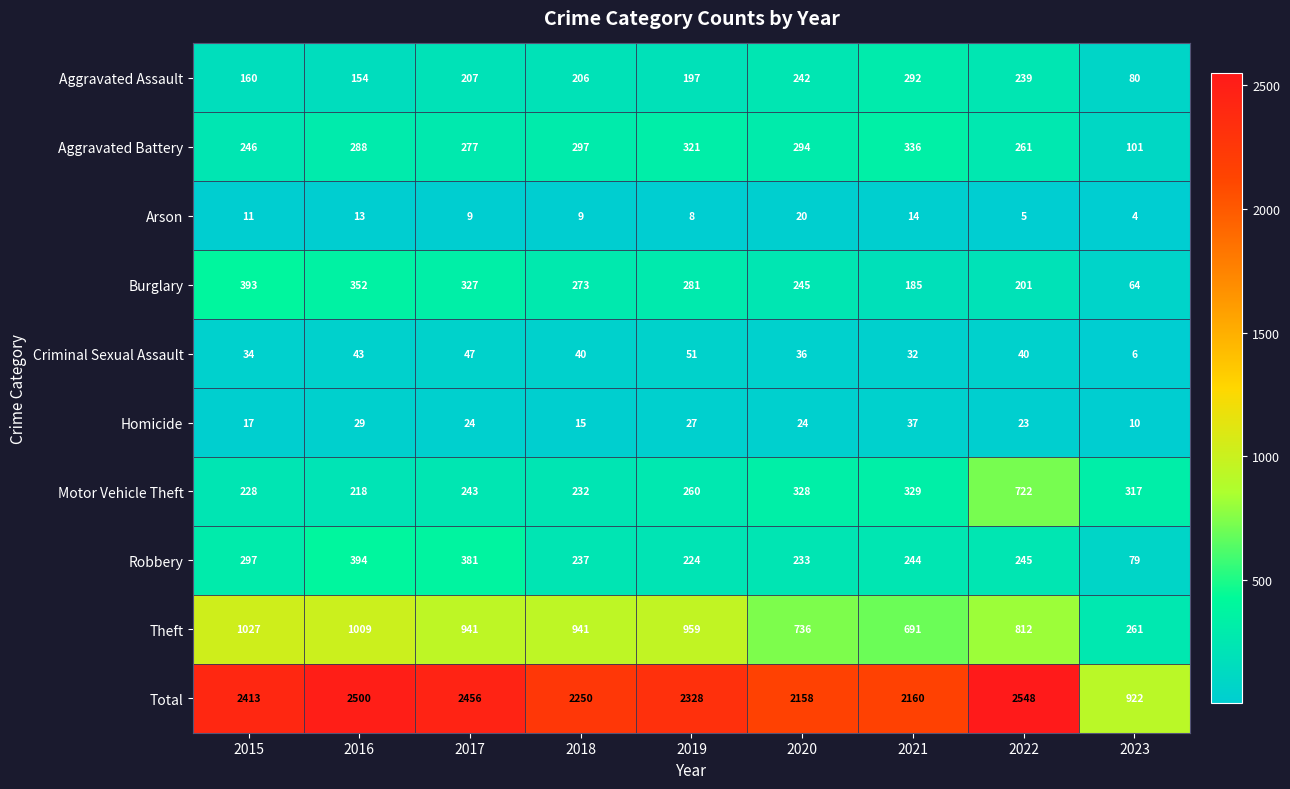

Which series has the widest spread of values?

Total